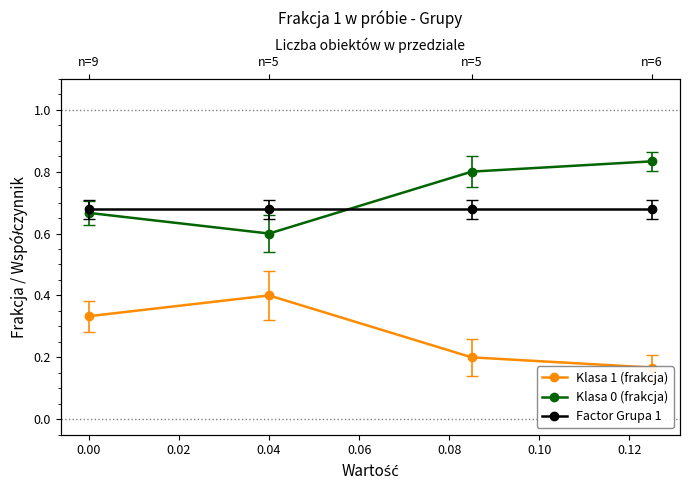

After their last crossing, which series has the higher values: Klasa 0 (frakcja) or Factor Grupa 1?

Klasa 0 (frakcja)